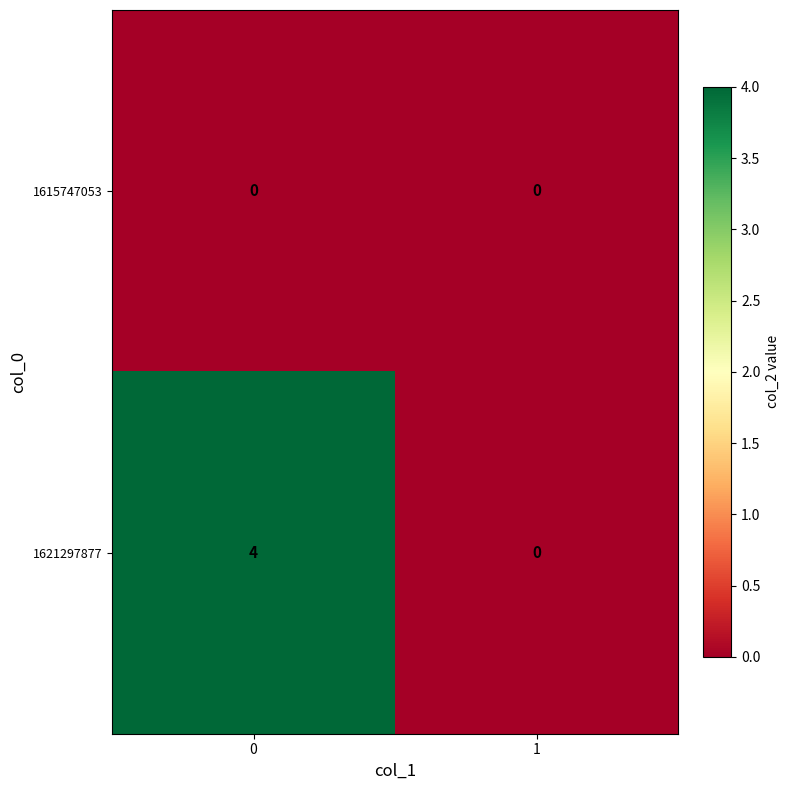

Rank the series by their maximum value, from lowest to highest.

1615747053, 1621297877